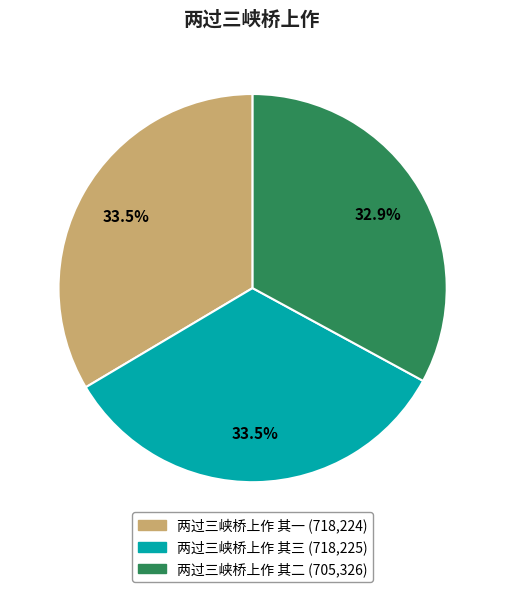

Approximately how many times larger is the value at 两过三峡桥上作 其一 (718,224) compared to 两过三峡桥上作 其二 (705,326)?

1.0